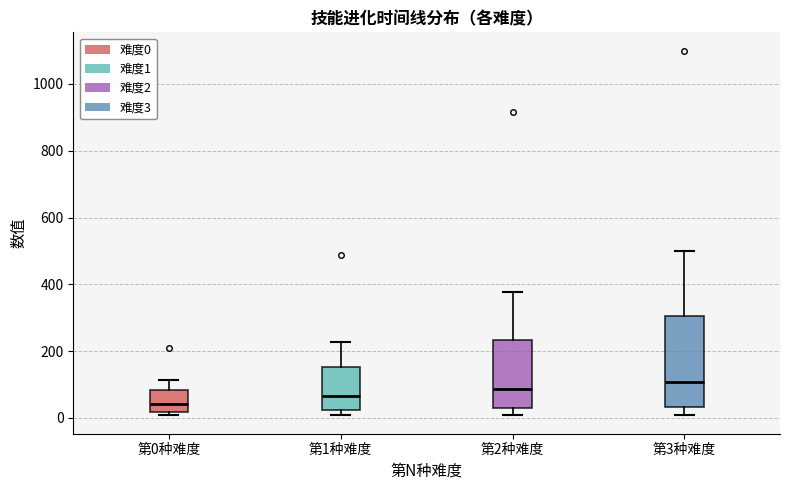

Which box is the tallest, from its lower edge to its upper edge?

第3种难度